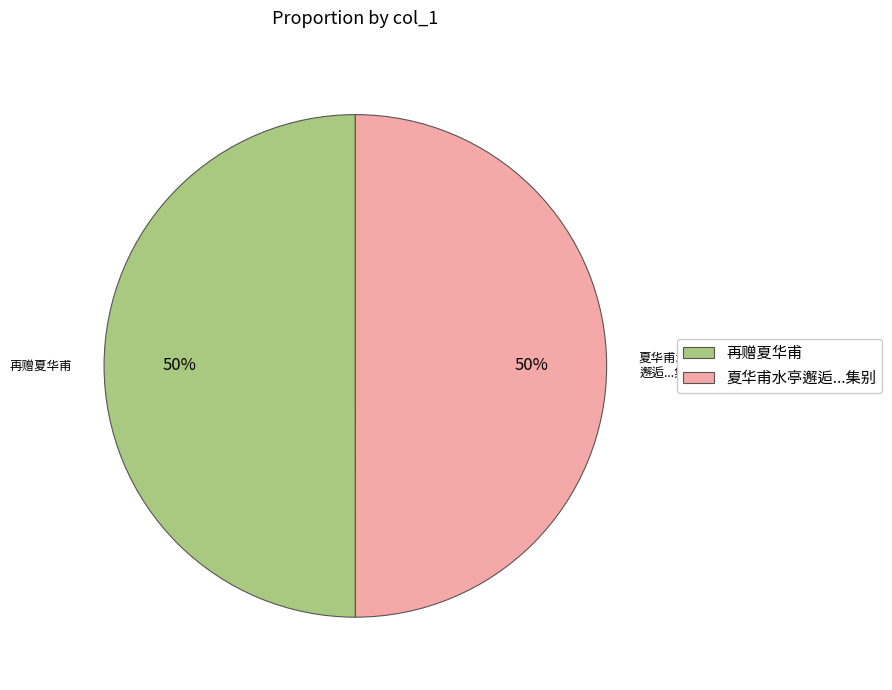

Approximately how many times larger is the value at 夏华甫水亭邂逅...集别 compared to 再赠夏华甫?

1.0